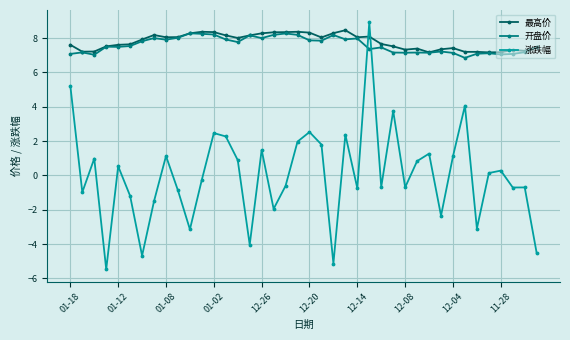

What is the minimum value shown in the chart?

-5.5